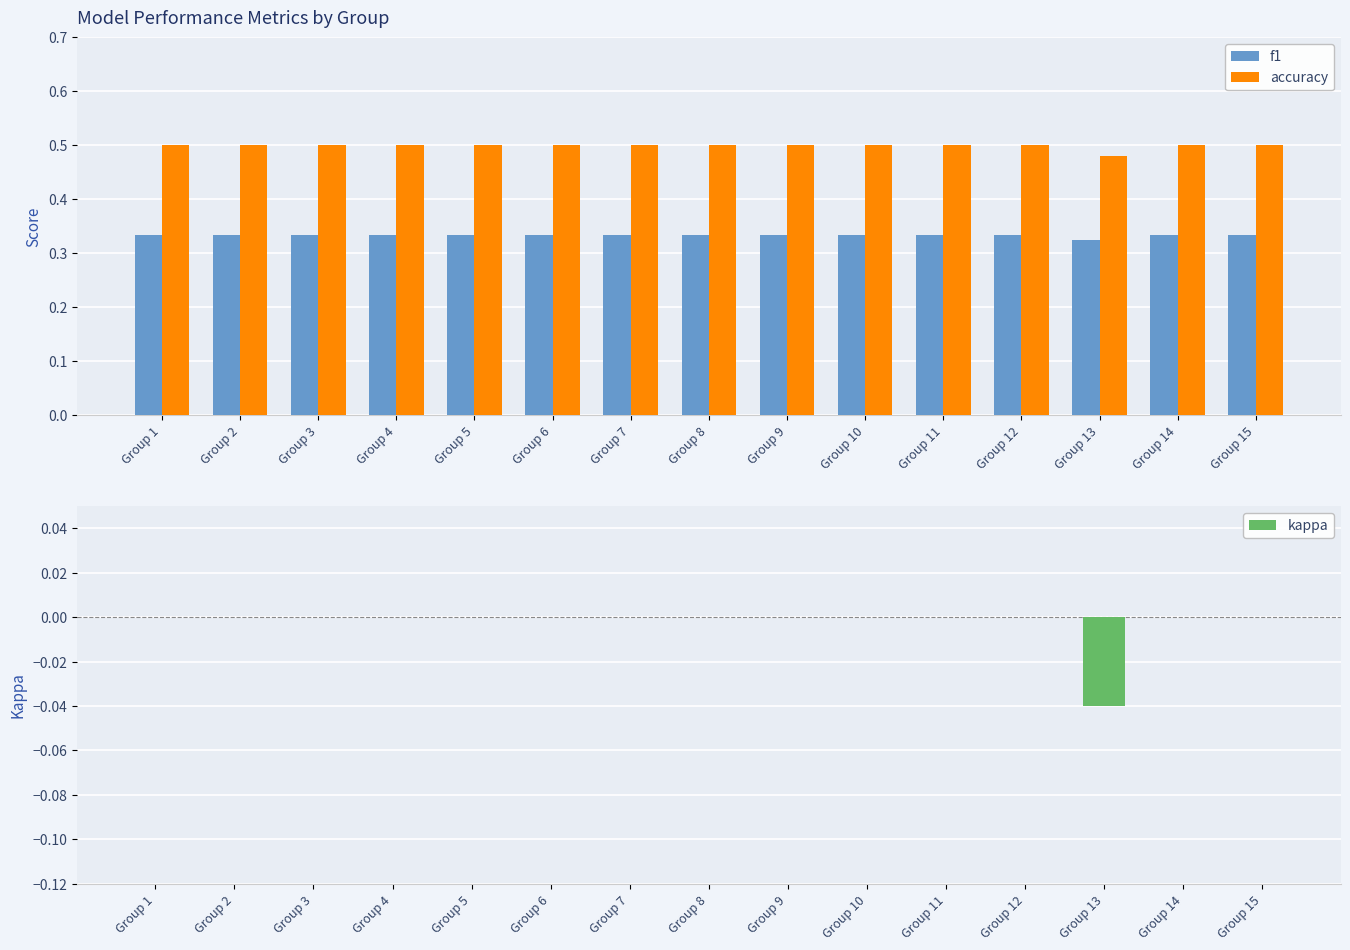

List the series in order of their peak value, lowest first.

kappa, f1, accuracy